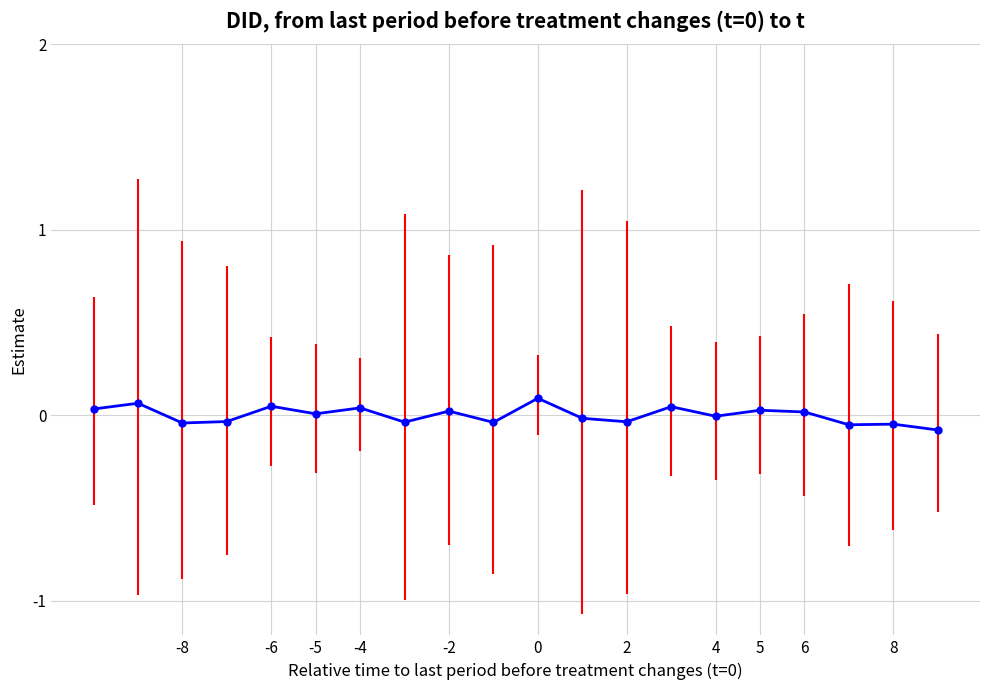

True or false: the data has more than 0 interior local peaks.

True